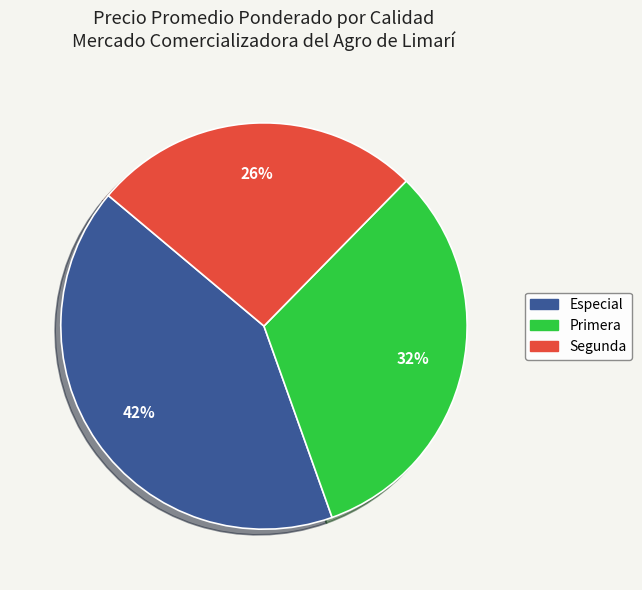

Approximately how many times larger is the value at Primera compared to Segunda?

1.2